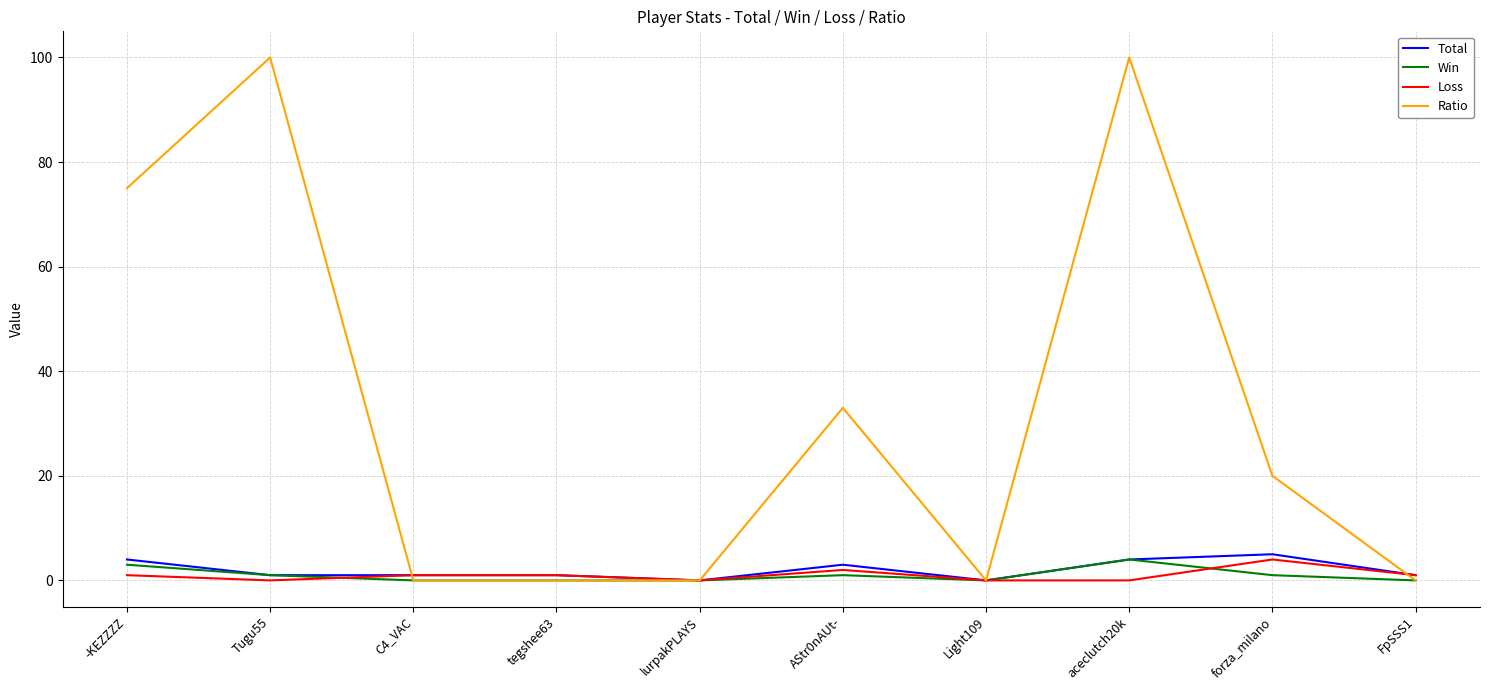

The Ratio series shows 31 at forza_milano. True or false?

False